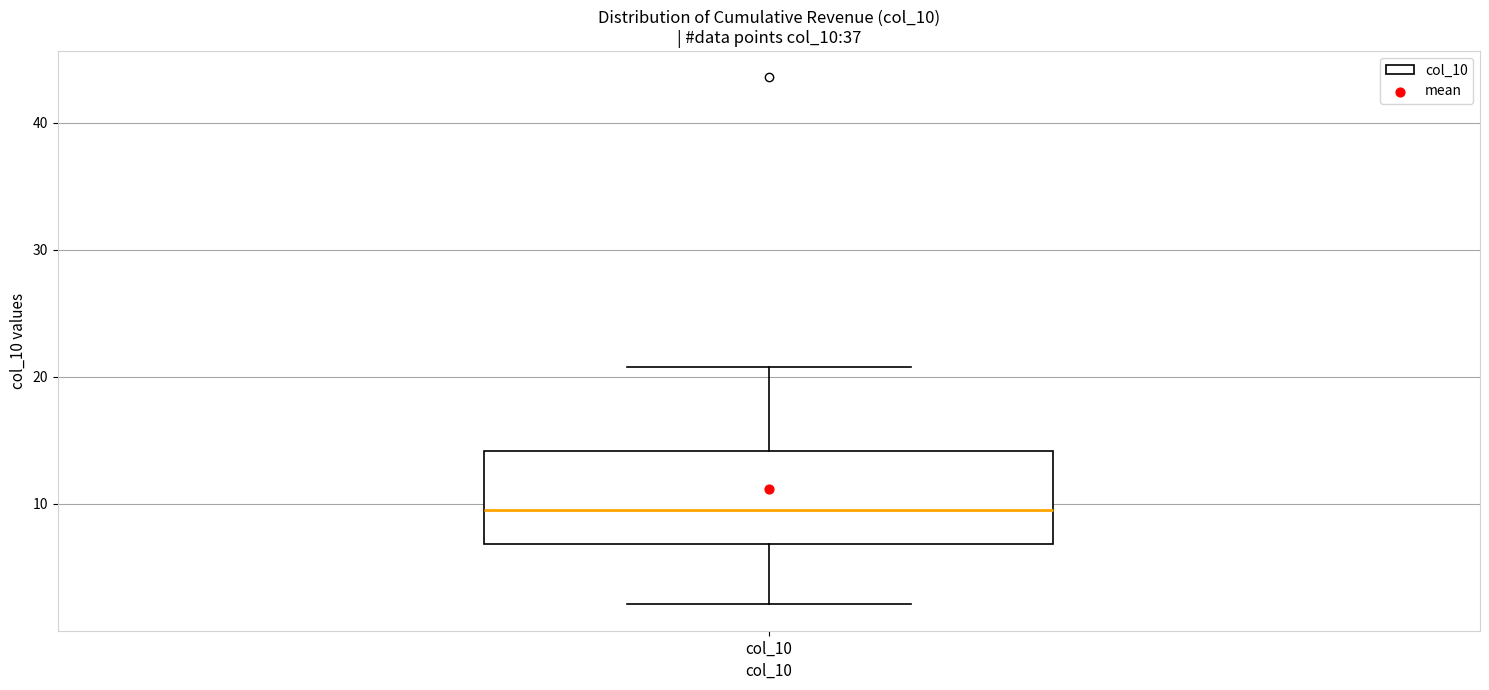

Where is the lower edge of the box for col_10 on the y-axis? The values are not printed on the chart, so give them approximately, as read against the axis.

7